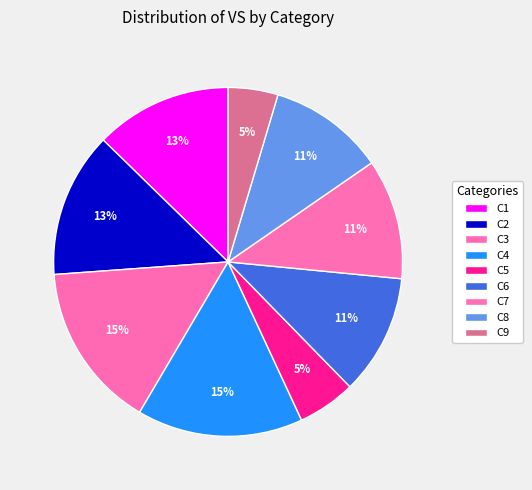

How many slices are in this pie chart?

9